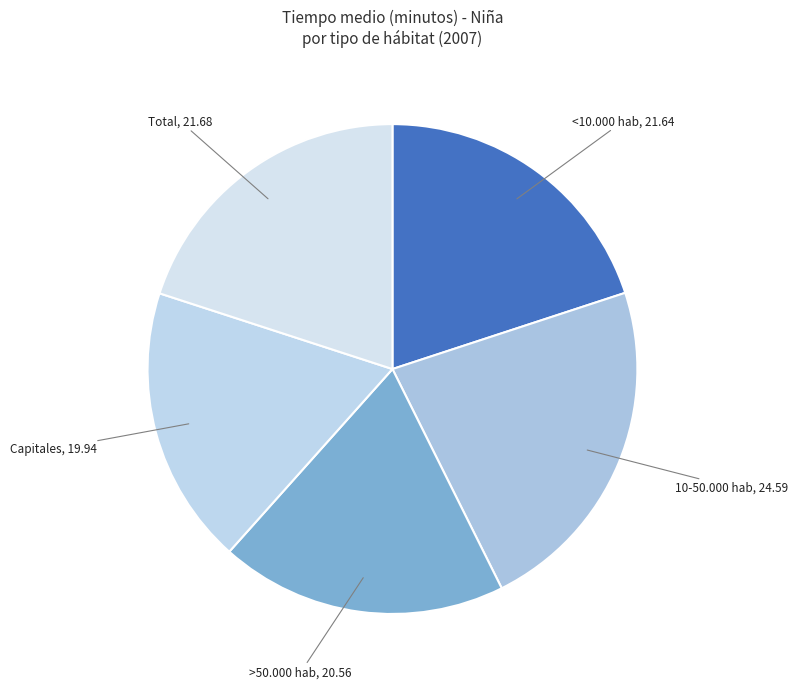

Which slice is the largest?

10-50.000 hab